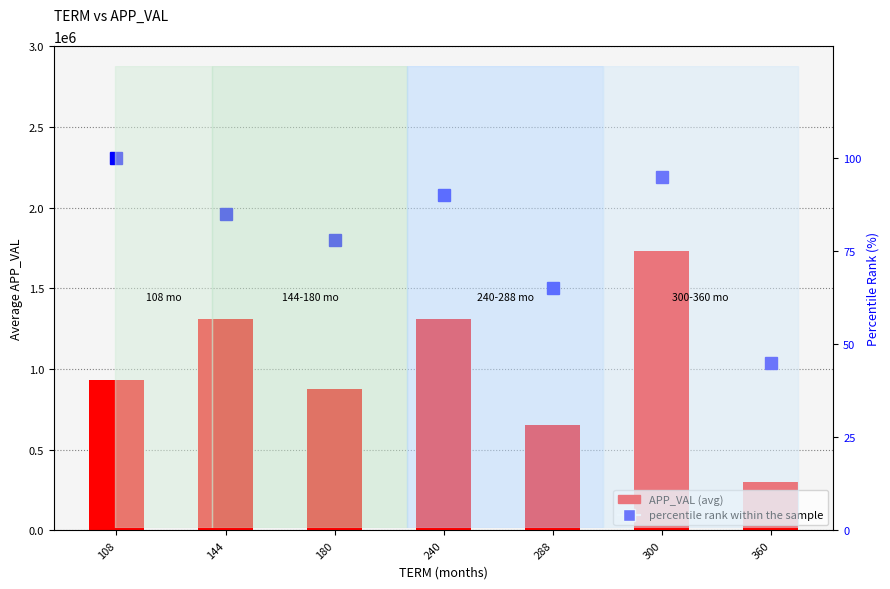

What is the total value across all series at 288?

655697